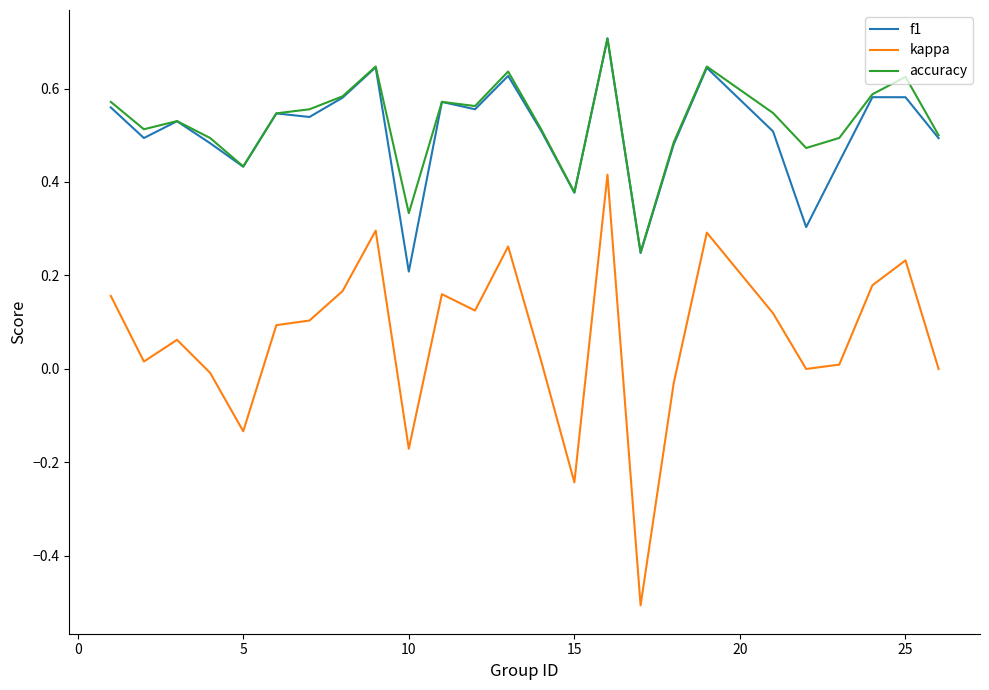

Does the chart have visible grid lines?

No